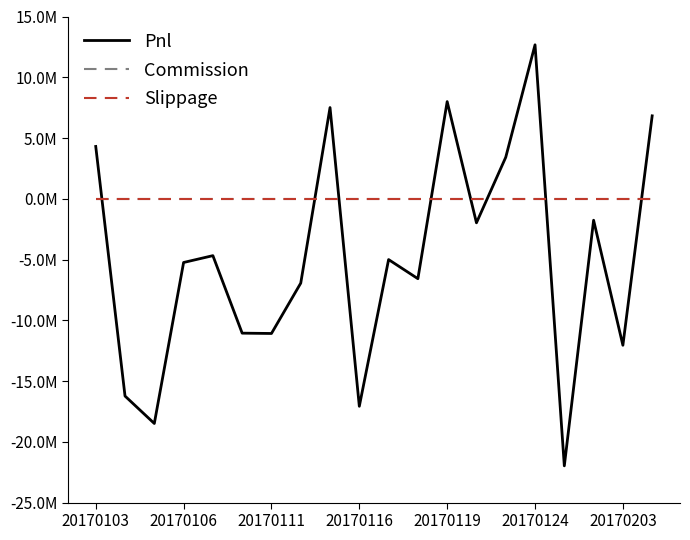

Does the chart have visible grid lines?

No